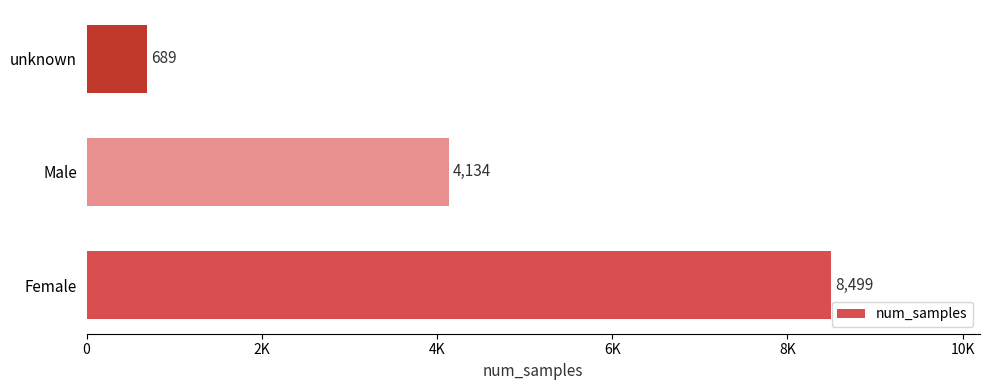

Rank the categories by value from highest to lowest.

Female, Male, unknown